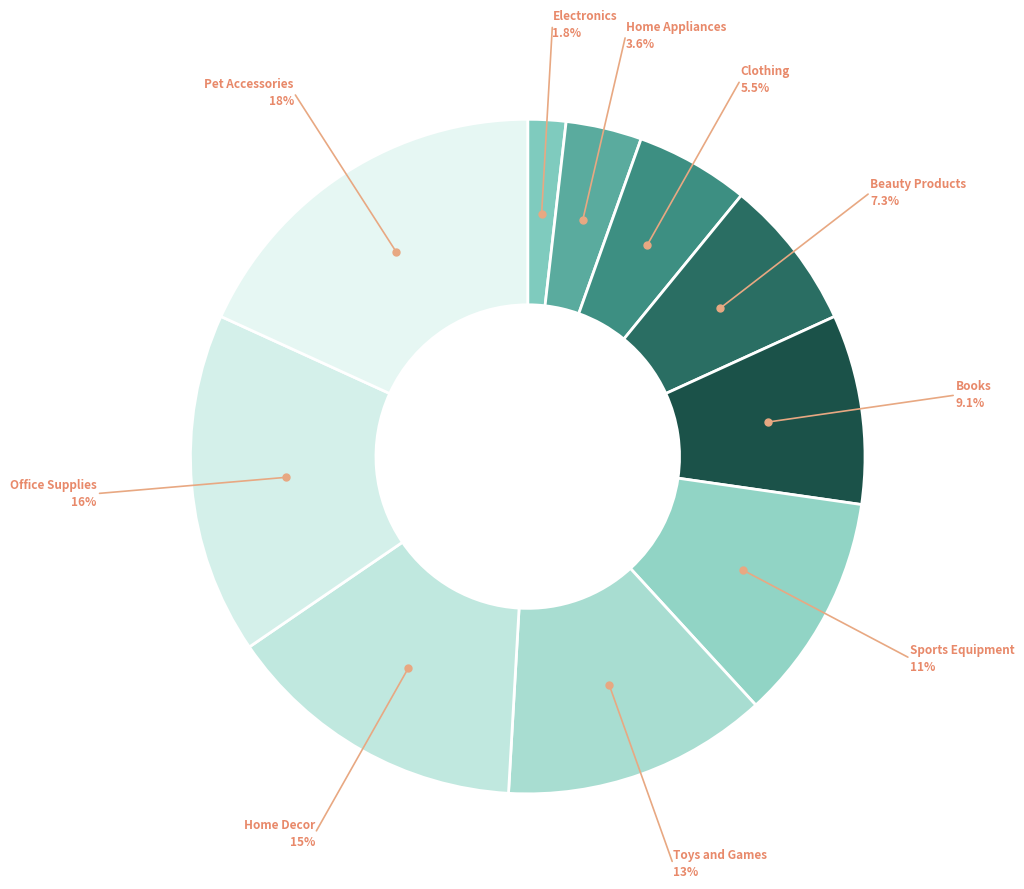

How many segments does this pie chart have?

10